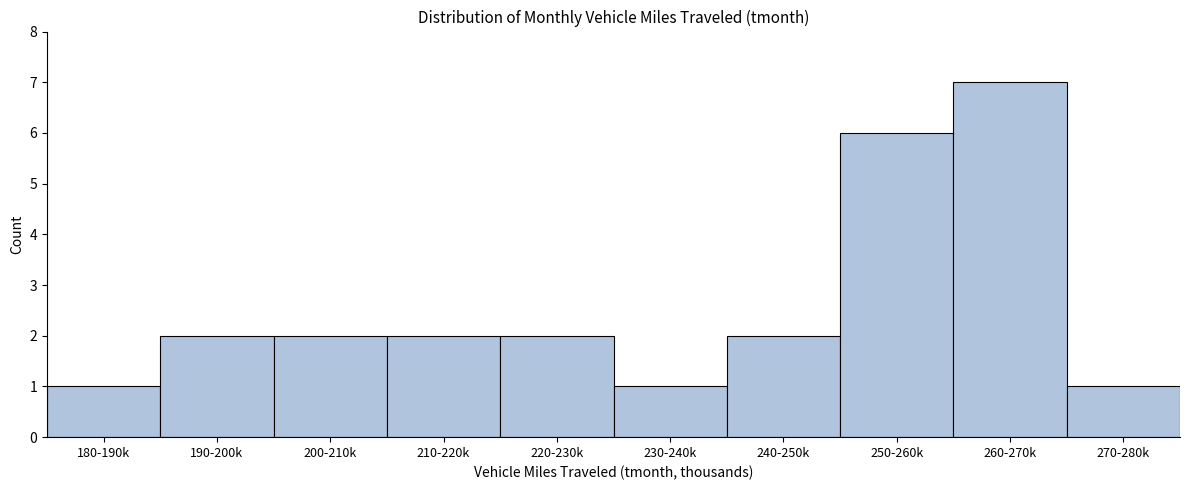

Reading left to right, transcribe all the data shown in this chart.

1	2	2	2	2	1	2	6	7	1